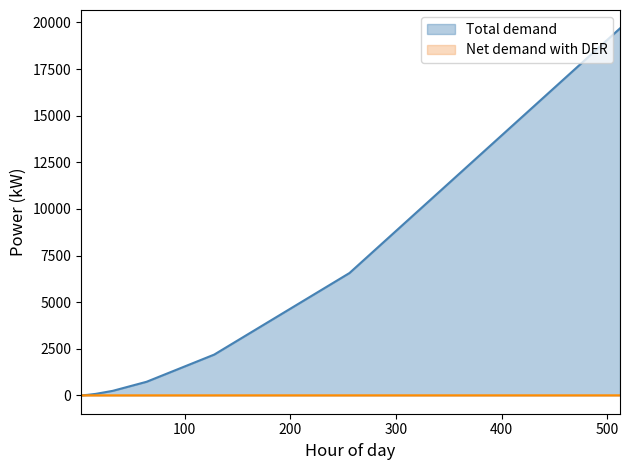

Which series has the largest range (max minus min)?

Total demand